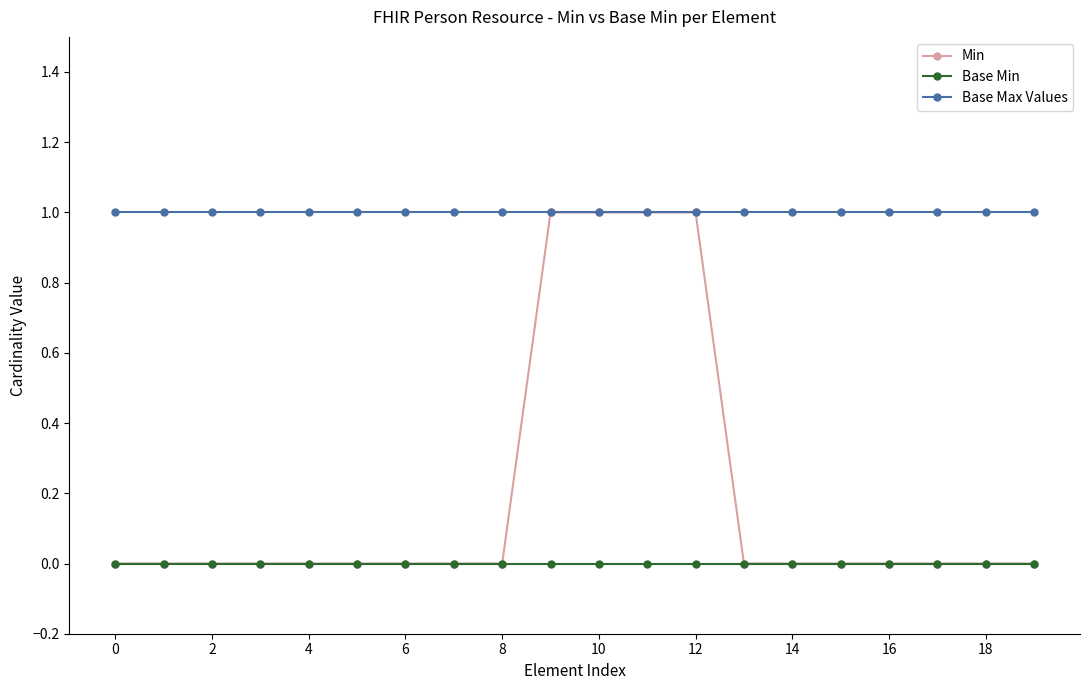

Rank the series by their average value, from lowest to highest.

Base Min, Min, Base Max Values